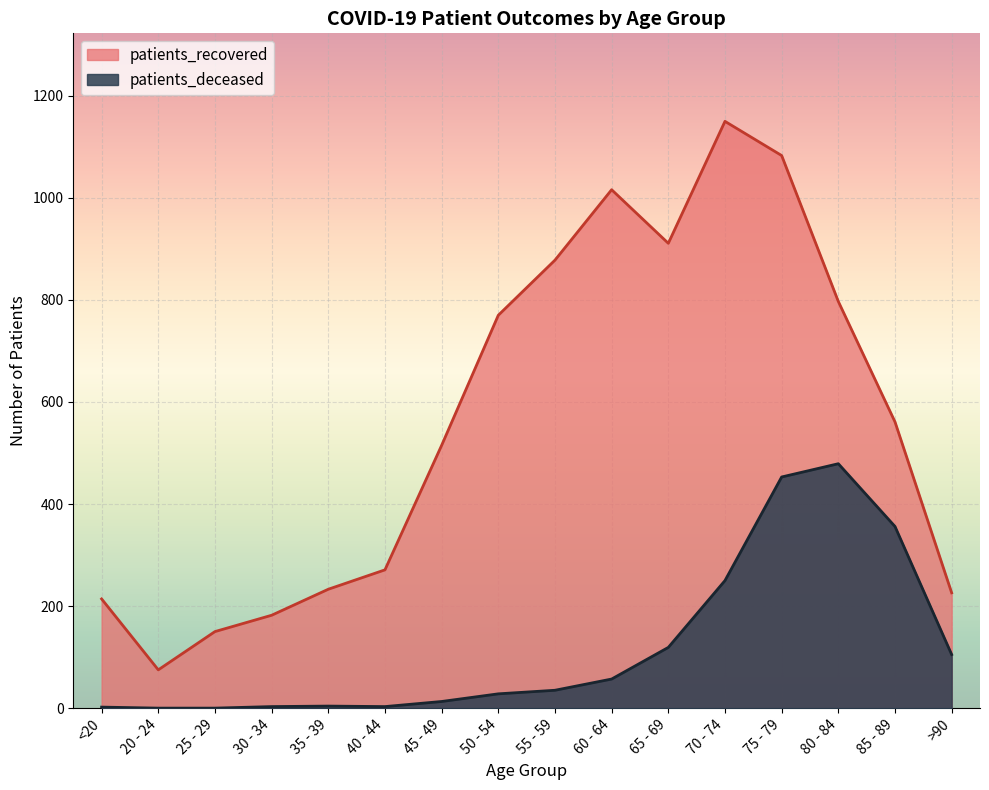

Between 50 - 54 and 70 - 74, which series saw the biggest shift?

patients_recovered